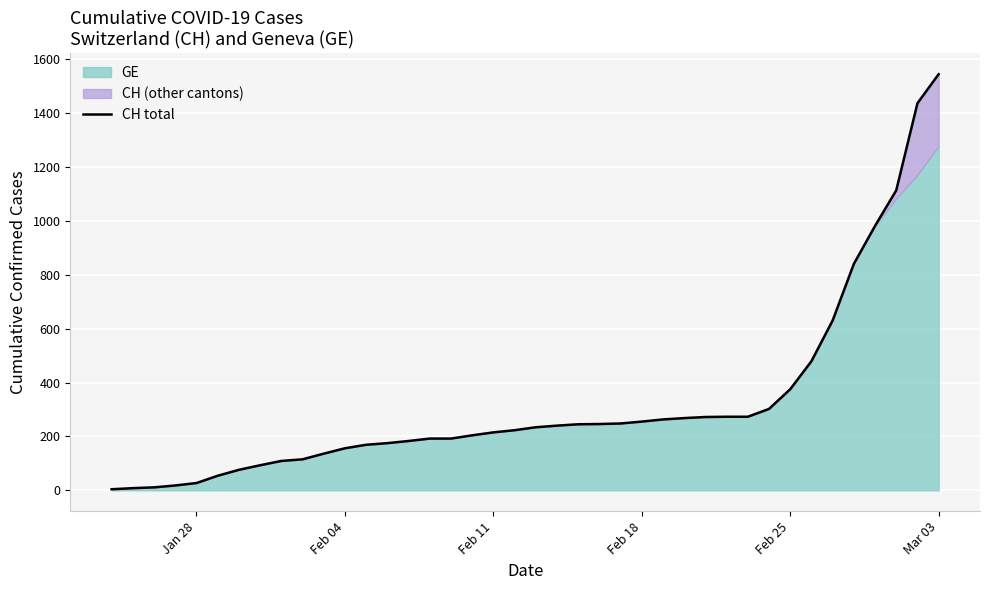

True or false: there are more than 0 points higher than both neighbors.

False